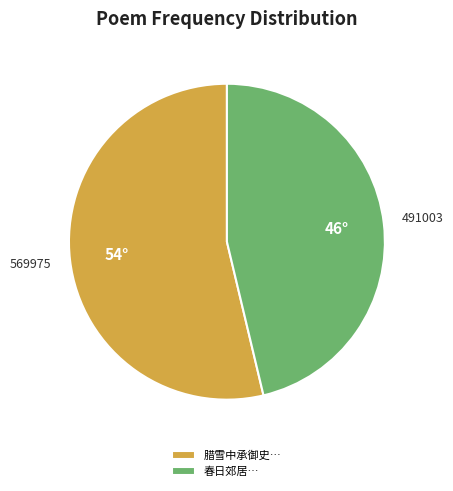

Does any single category account for the majority?

Yes